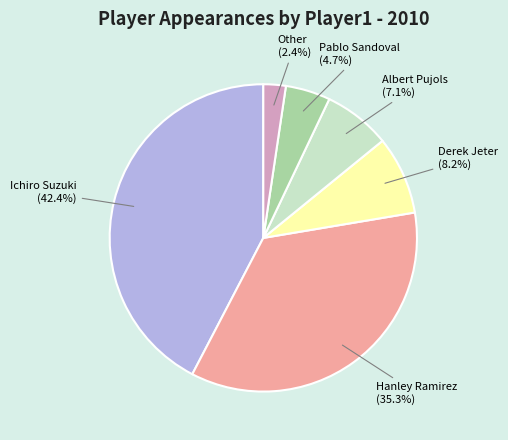

Count the number of slices in the pie.

6